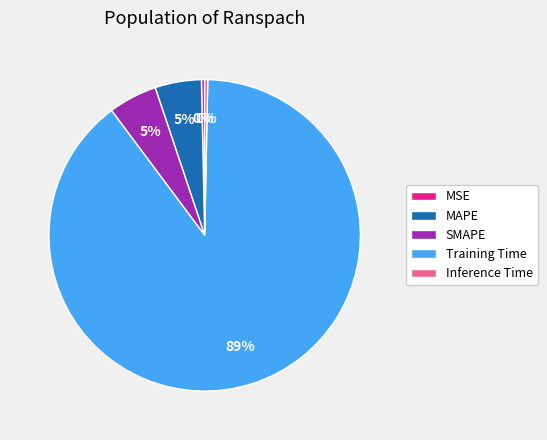

Count the number of slices in the pie.

5